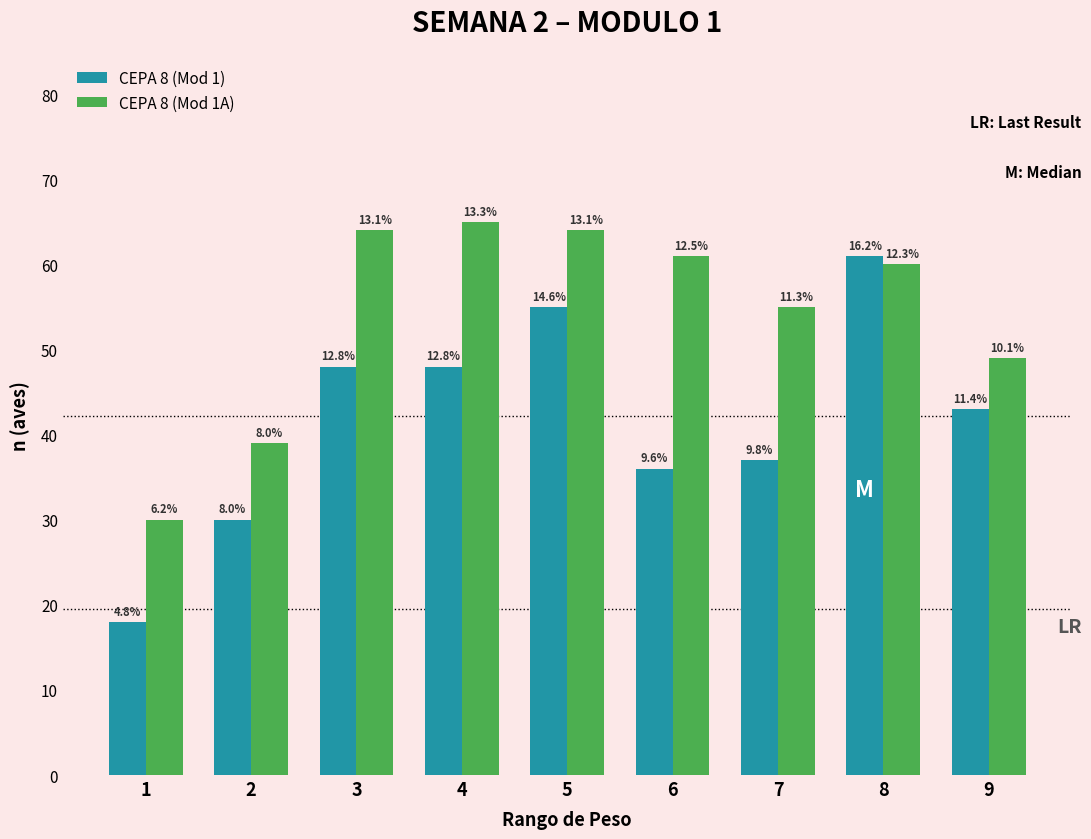

What are all the series names shown in the legend?

CEPA 8 (Mod 1), CEPA 8 (Mod 1A)